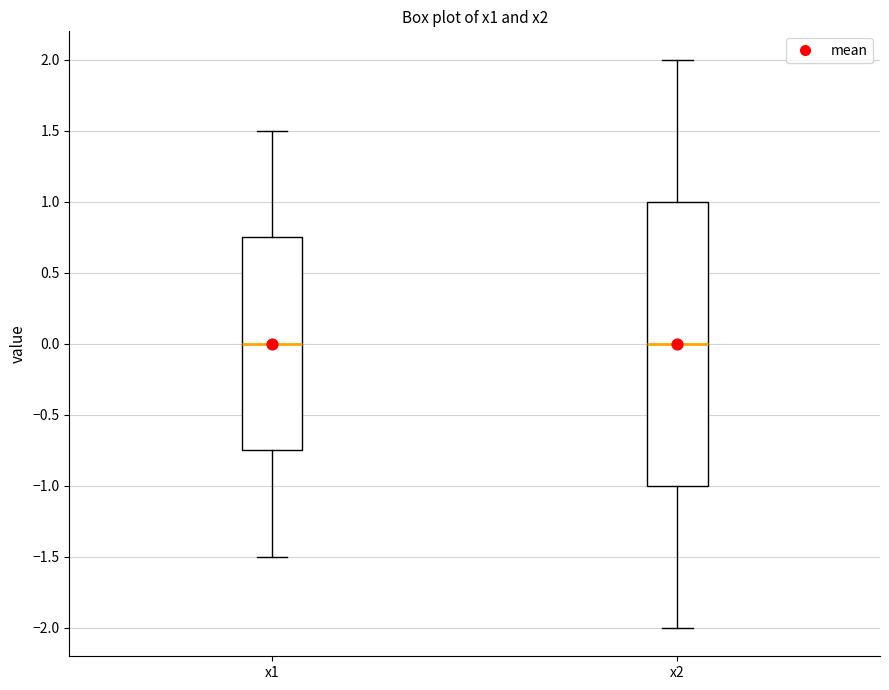

Reading left to right, transcribe this box plot: for each box, give where its median line is, the range the box spans, and where its two whiskers end, as read against the y-axis. The values are not printed on the chart, so give them approximately, as read against the axis.

x1: median 0.00, box -0.75 to 0.75, whiskers -1.50 to 1.50
x2: median 0.00, box -1.00 to 1.00, whiskers -2.00 to 2.00